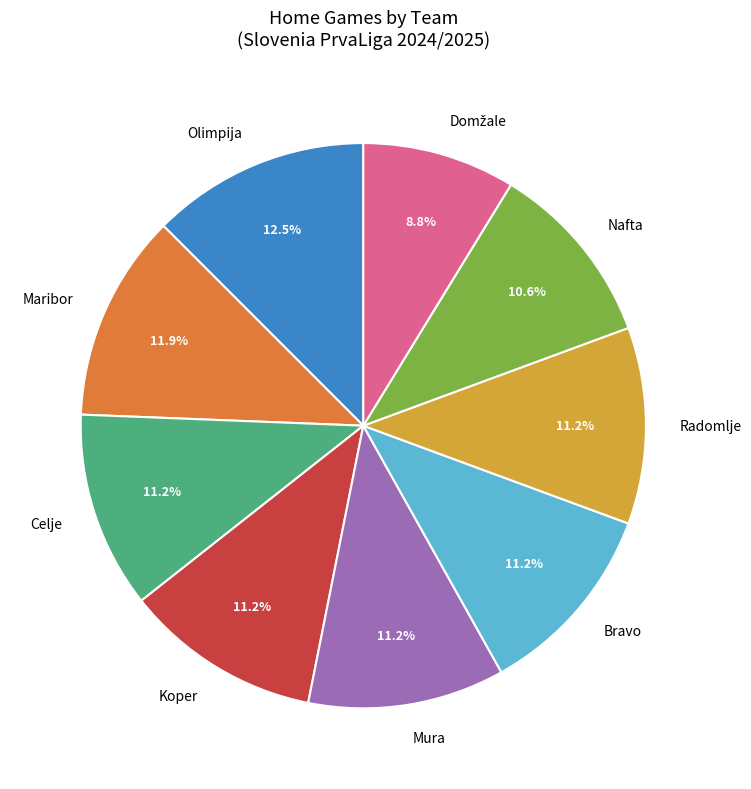

Which category has the biggest portion of the pie?

Olimpija